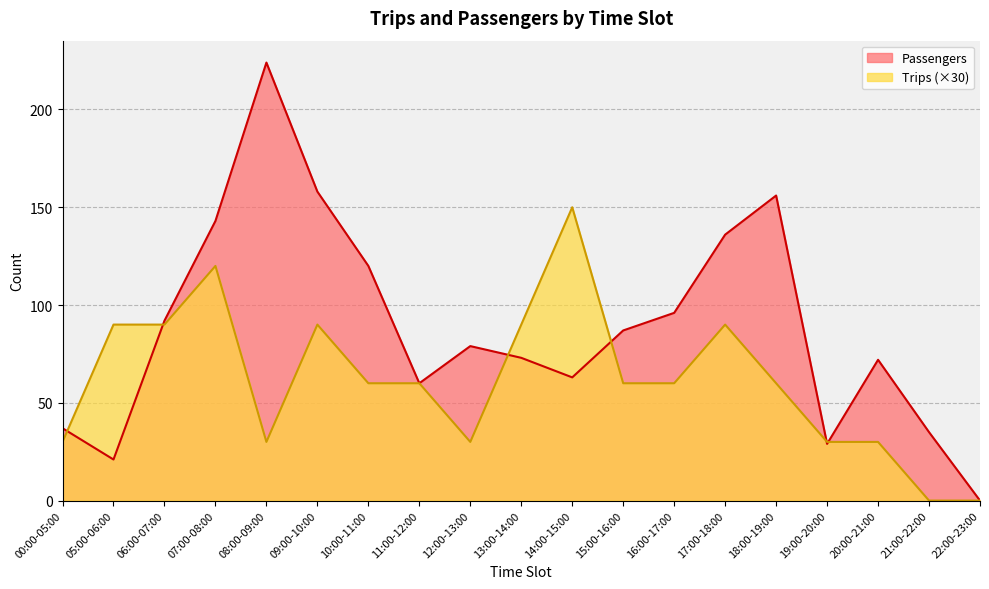

How many intersections are there between Passengers and Trips?

6